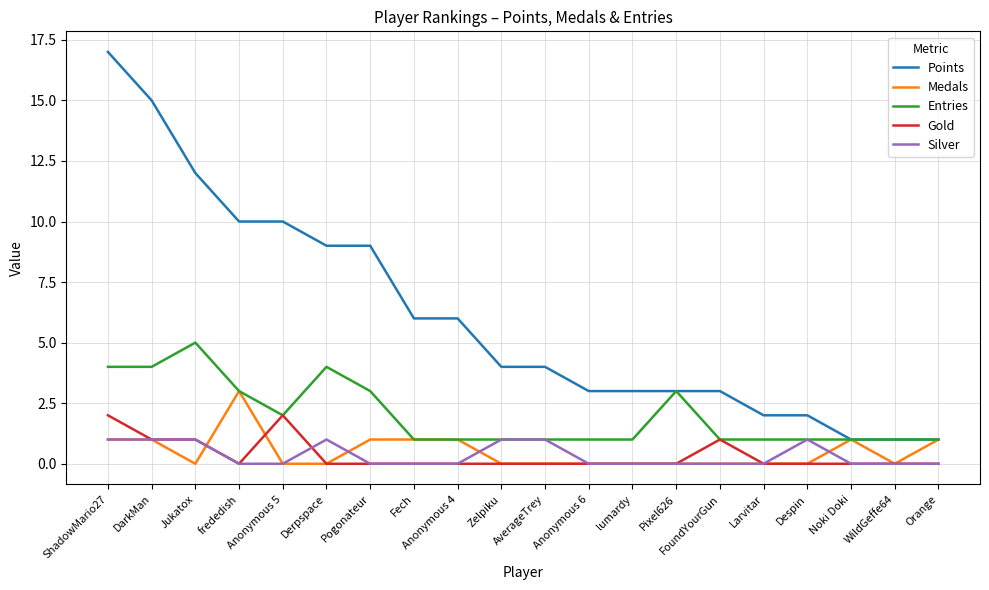

What is the difference between the maximum and minimum values in the Medals series?

3